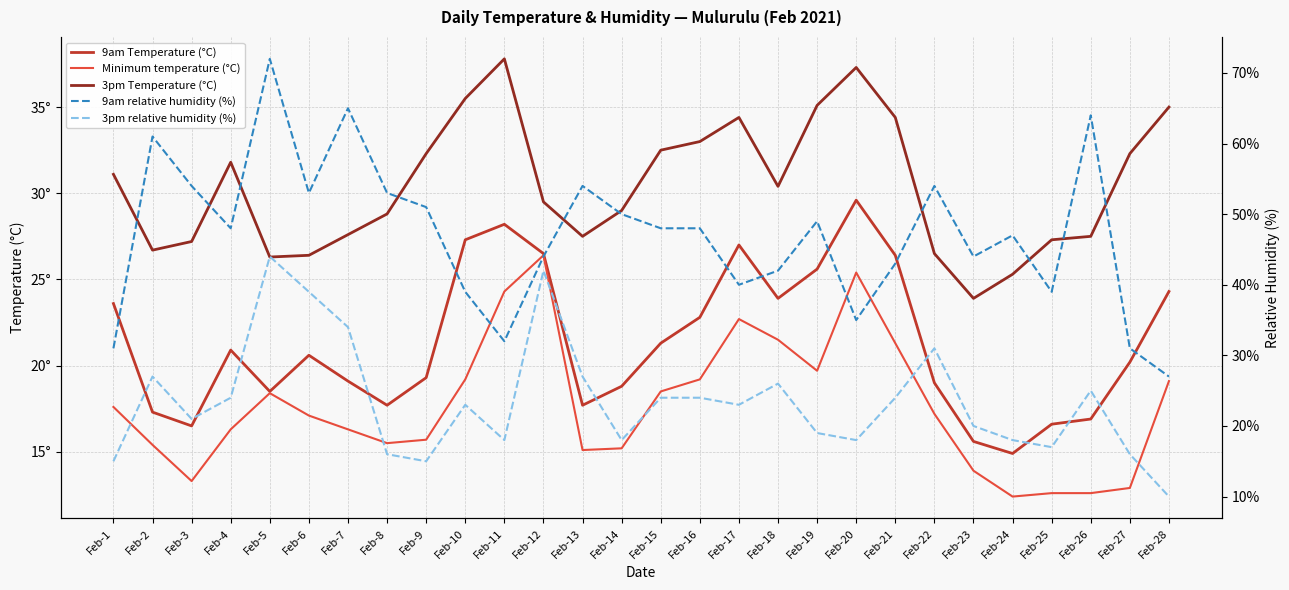

Reading left to right, list all the values displayed in this chart.

9am Temperature (°C): 23.6	17.3	16.5	20.9	18.5	20.6	19.1	17.7	19.3	27.3	28.2	26.5	17.7	18.8	21.3	22.8	27.0	23.9	25.6	29.6	26.4	19.0	15.6	14.9	16.6	16.9	20.2	24.3
Minimum temperature (°C): 17.6	15.4	13.3	16.3	18.4	17.1	16.3	15.5	15.7	19.2	24.3	26.4	15.1	15.2	18.5	19.2	22.7	21.5	19.7	25.4	21.3	17.2	13.9	12.4	12.6	12.6	12.9	19.1
3pm Temperature (°C): 31.1	26.7	27.2	31.8	26.3	26.4	27.6	28.8	32.3	35.5	37.8	29.5	27.5	29.0	32.5	33.0	34.4	30.4	35.1	37.3	34.4	26.5	23.9	25.3	27.3	27.5	32.3	35.0
9am relative humidity (%): 31.0	61.0	54.0	48.0	72.0	53.0	65.0	53.0	51.0	39.0	32.0	44.0	54.0	50.0	48.0	48.0	40.0	42.0	49.0	35.0	43.0	54.0	44.0	47.0	39.0	64.0	31.0	27.0
3pm relative humidity (%): 15.0	27.0	21.0	24.0	44.0	39.0	34.0	16.0	15.0	23.0	18.0	42.0	27.0	18.0	24.0	24.0	23.0	26.0	19.0	18.0	24.0	31.0	20.0	18.0	17.0	25.0	16.0	10.0